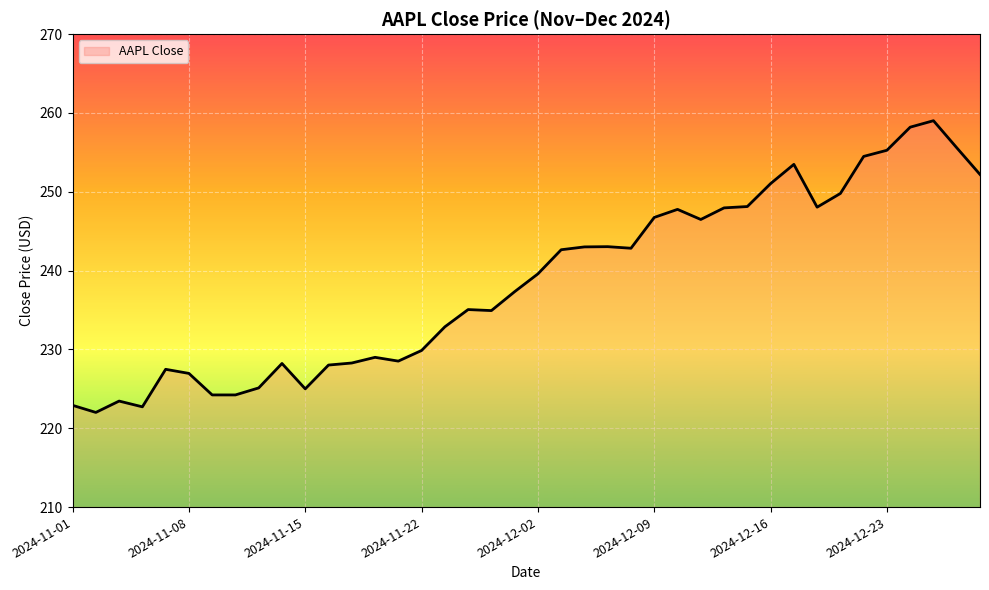

What is the smallest value displayed?

222.0